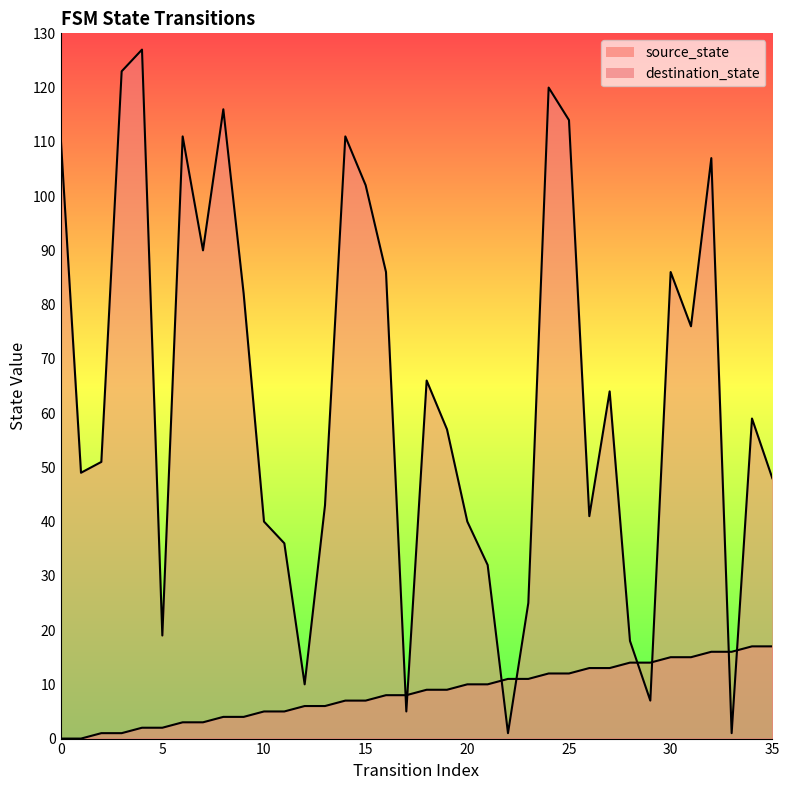

Which series reaches the maximum Y coordinate?

destination_state